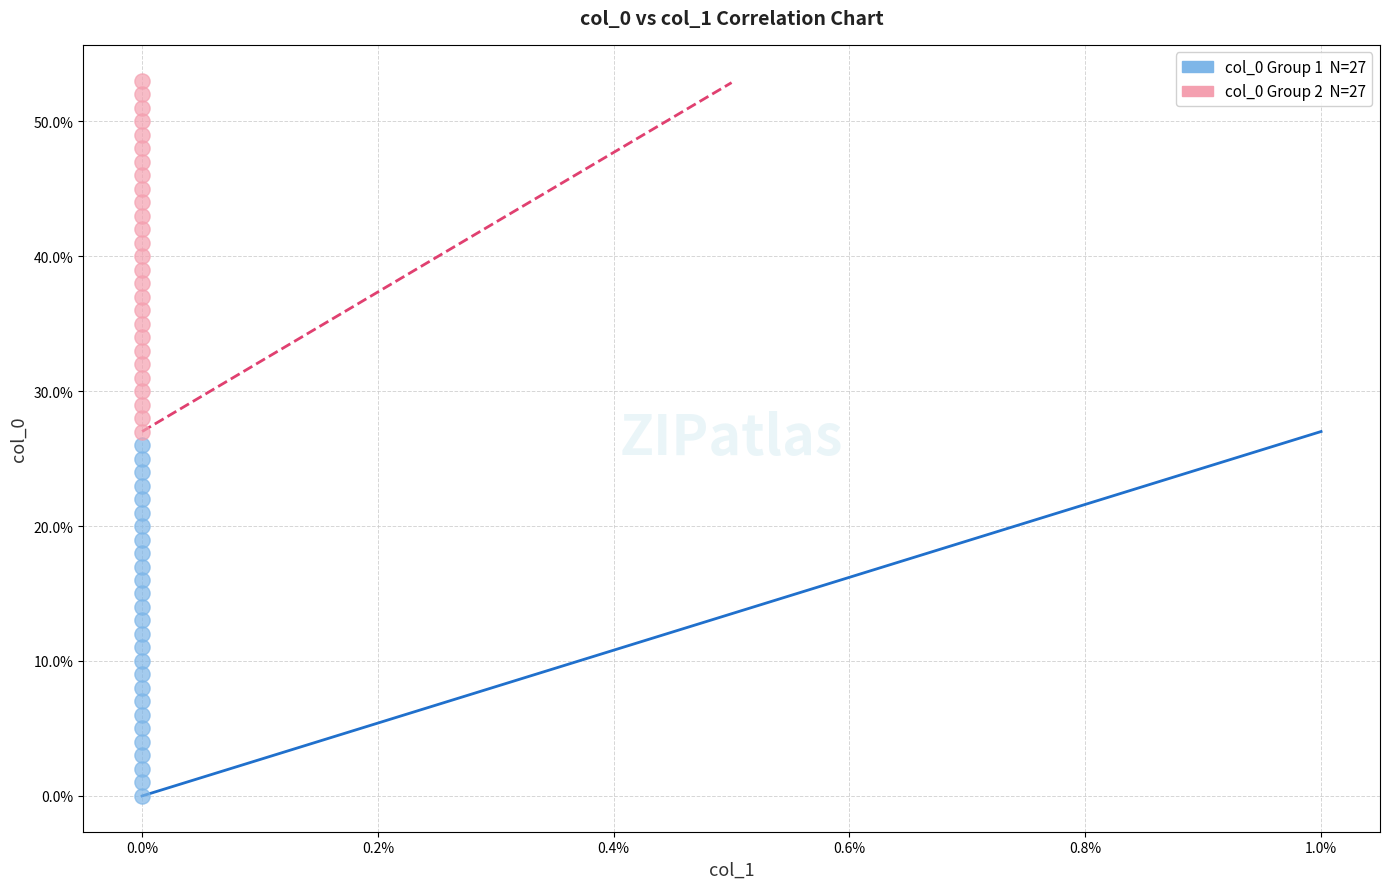

Across all data points, what is the range of Y values (max minus min)?

53